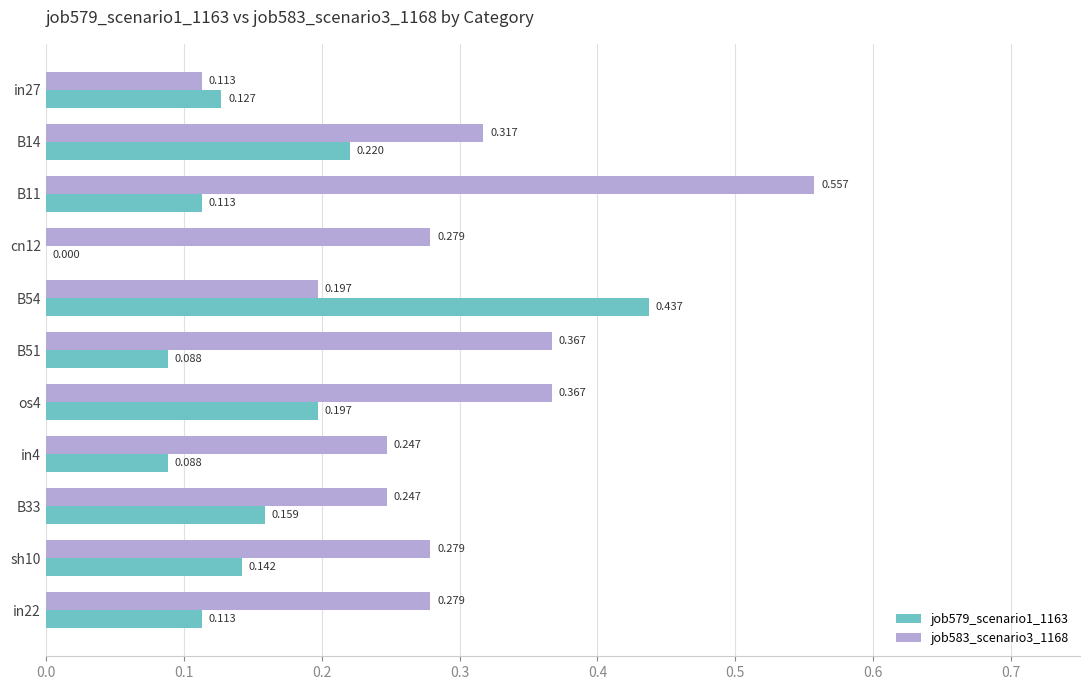

Is the value of job583_scenario3_1168 at os4 greater than the value of job579_scenario1_1163 at sh10?

Yes